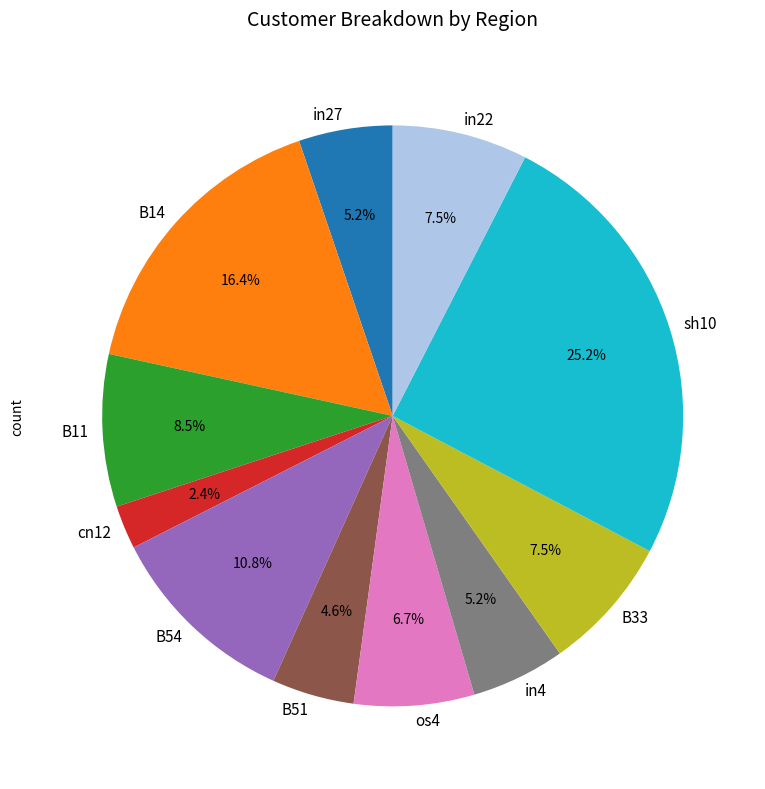

What is the smallest slice in the pie chart?

cn12